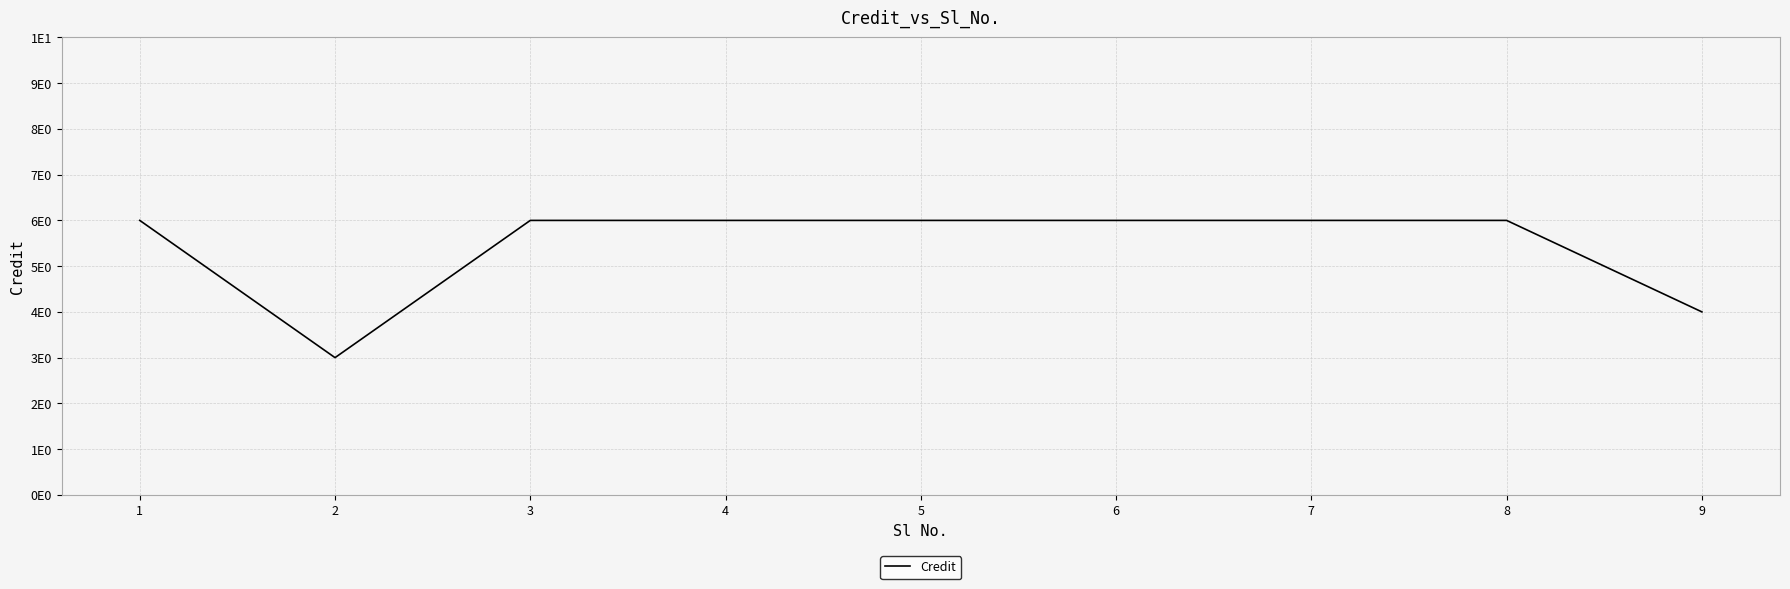

Rank the categories by value from highest to lowest.

1, 3, 4, 5, 6, 7, 8, 9, 2